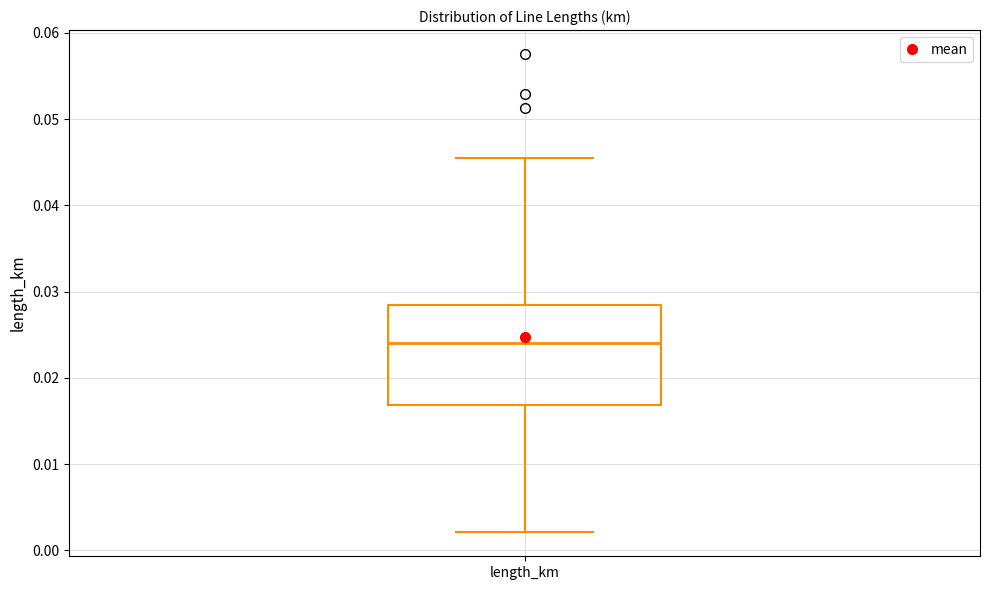

Read this box plot against the y-axis: the position of the median line, the range covered by the box, and the ends of both whiskers. The values are not printed on the chart, so give them approximately, as read against the axis.

median 0.024, box 0.017 to 0.028, whiskers 0.002 to 0.046